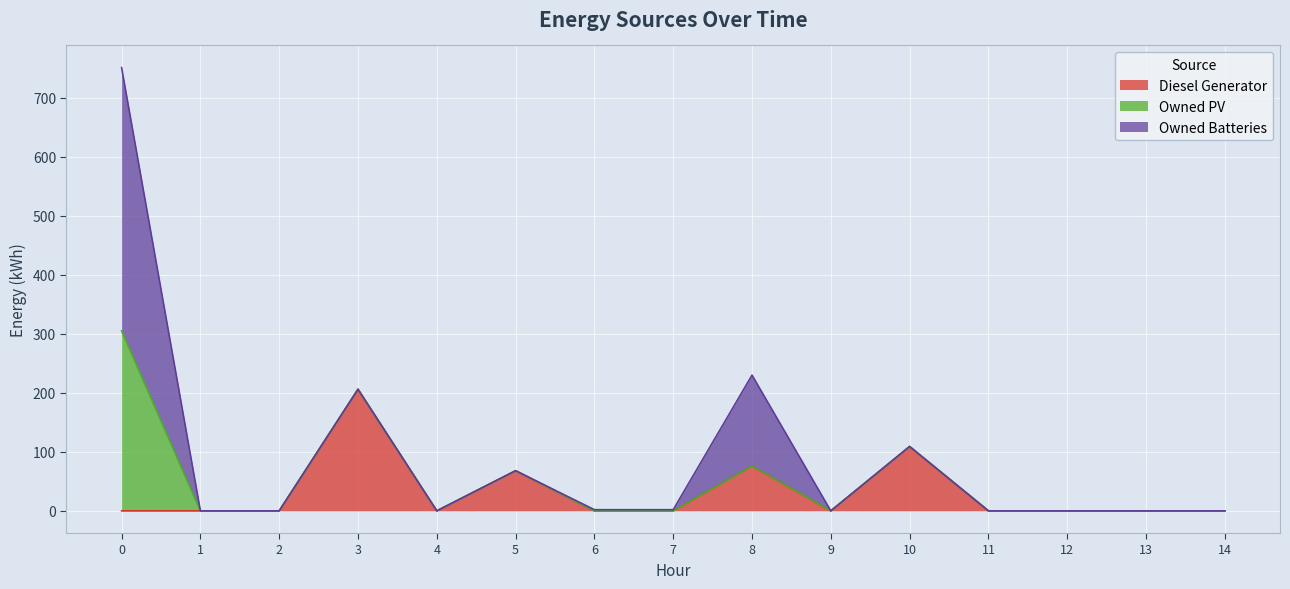

True or false: Diesel Generator and Owned PV intersect in this chart.

False